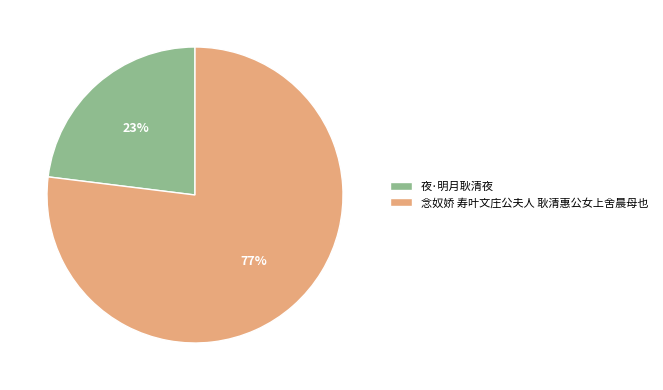

To the nearest percent, what is the combined percentage of 夜·明月耿清夜 and 念奴娇 寿叶文庄公夫人 耿清惠公女上舍晨母也?

100%